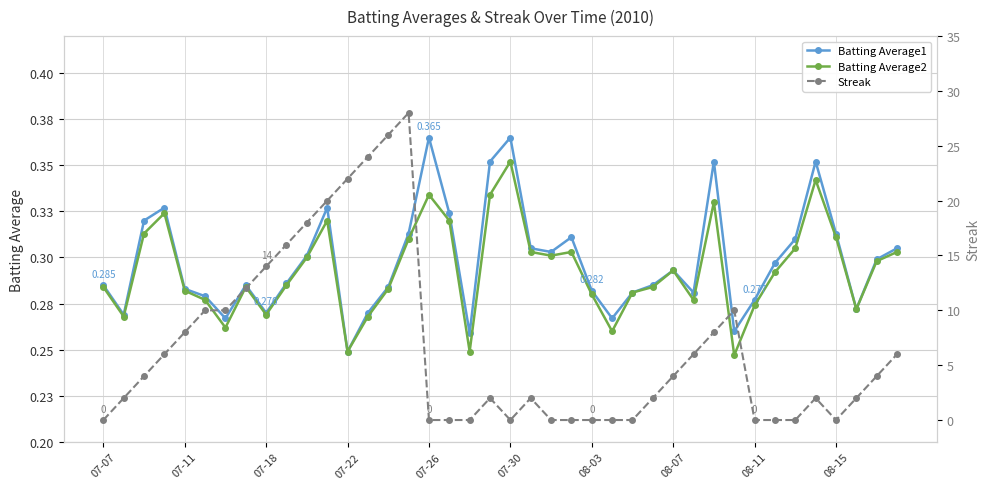

Is this an area chart (filled region under the line)?

No